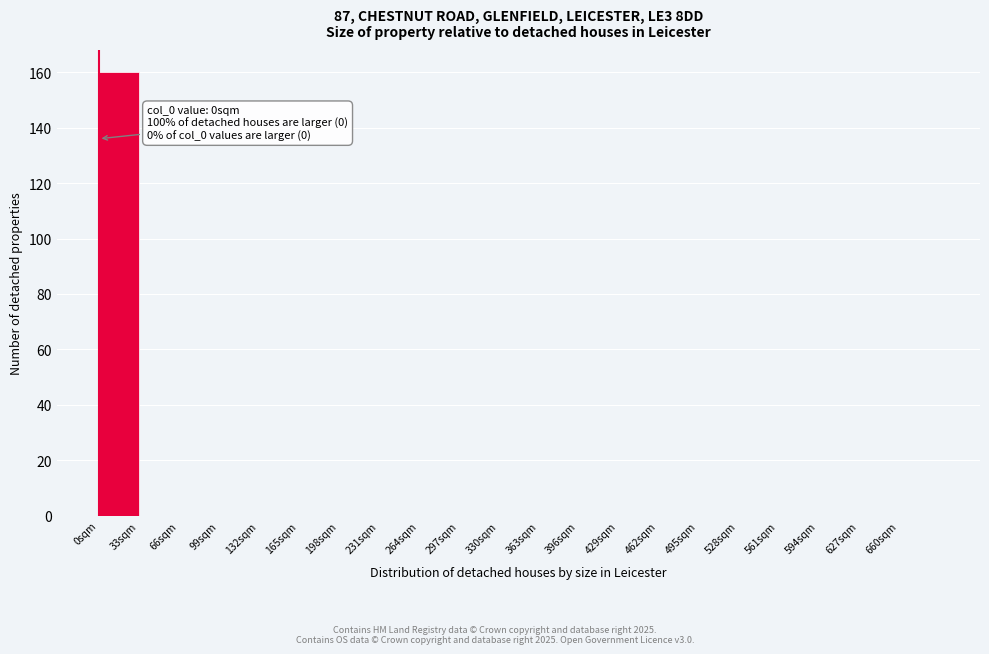

Which range on the x-axis has the tallest bar?

0 to 33